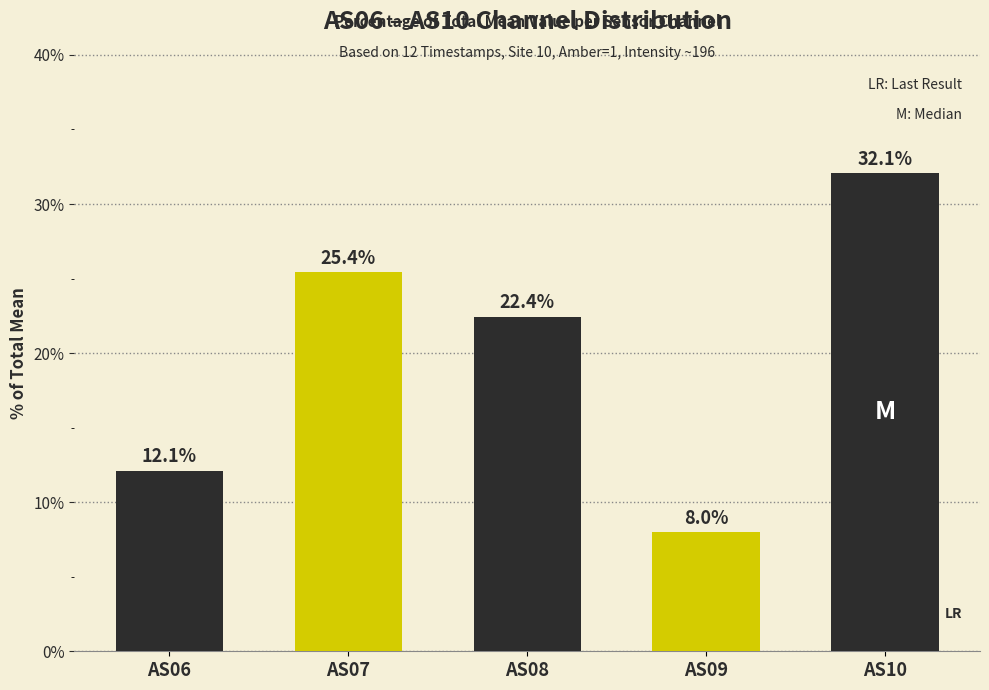

How many data points are less than 22?

2